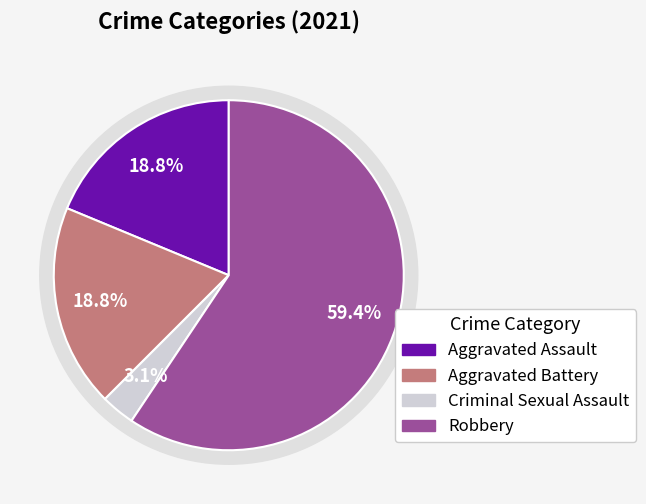

What is the change in value from Aggravated Battery to Criminal Sexual Assault?

-5